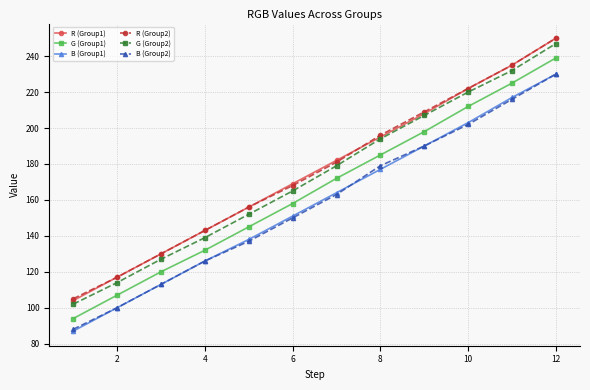

Which series has the largest range (max minus min)?

R (Group1)